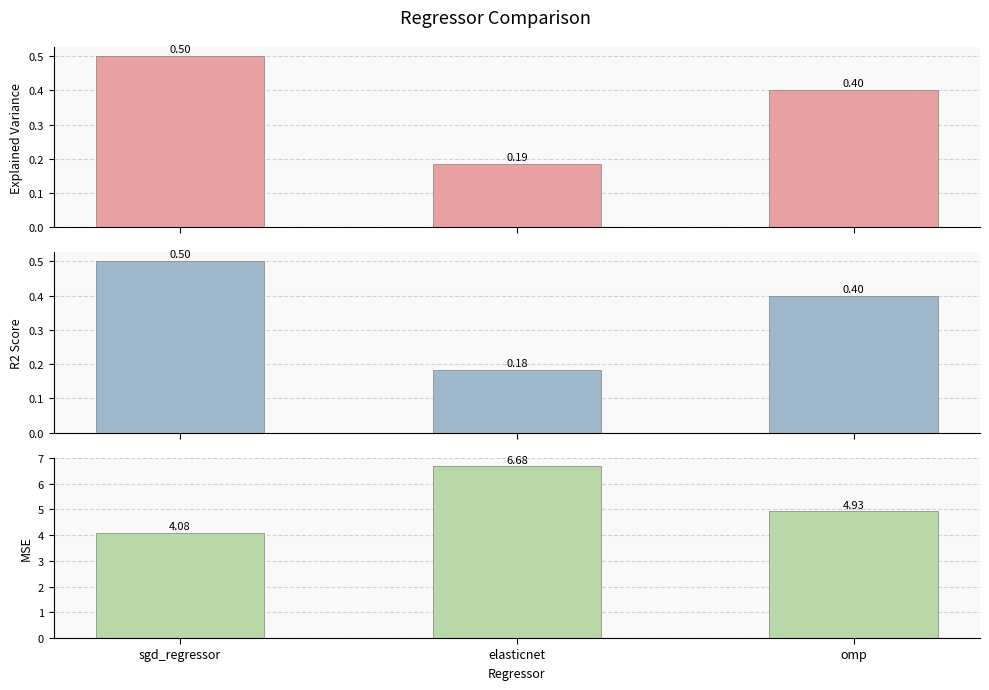

Is the value of r2_score at elasticnet greater than the value of explained_variance_score at elasticnet?

No